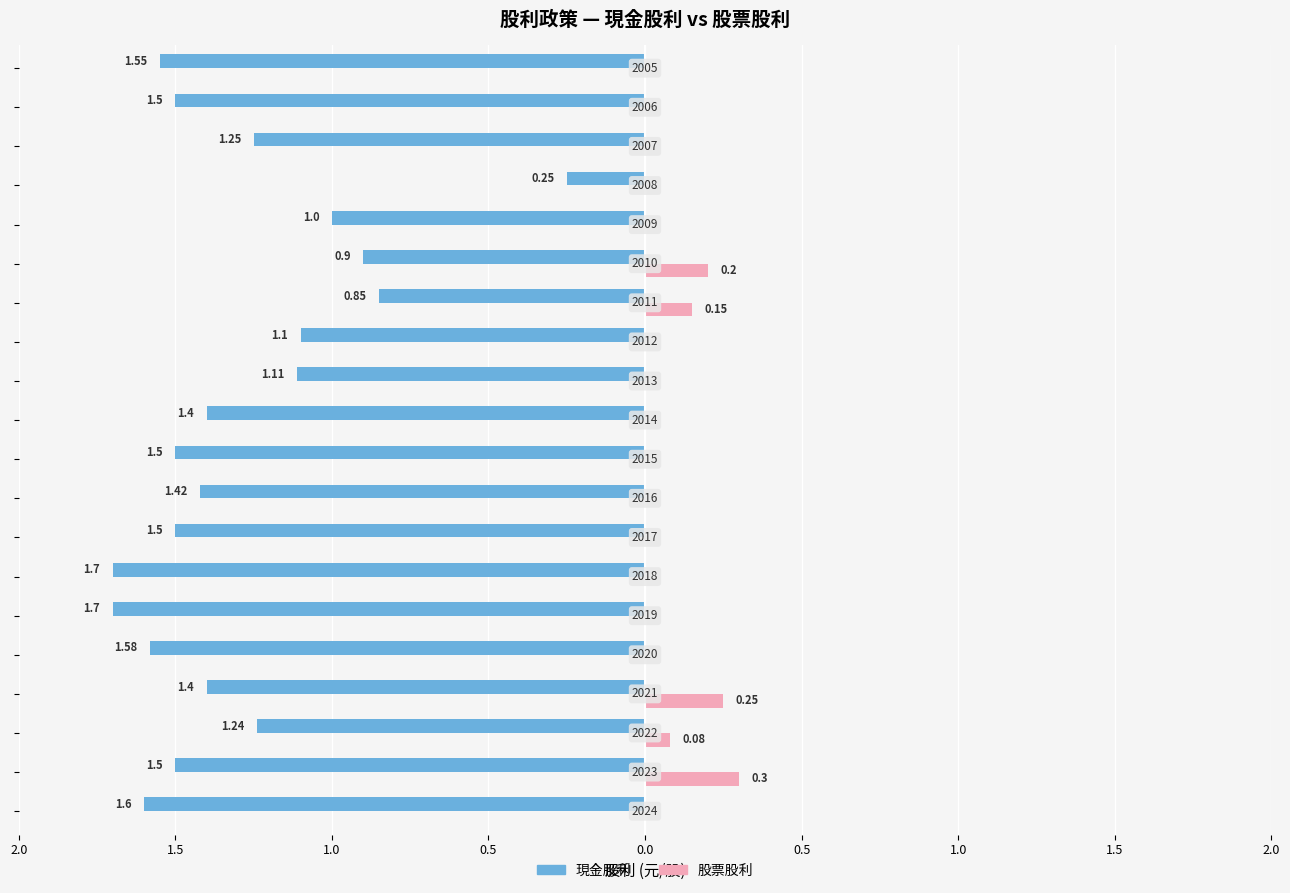

What are all the series names shown in the legend?

現金股利, 股票股利